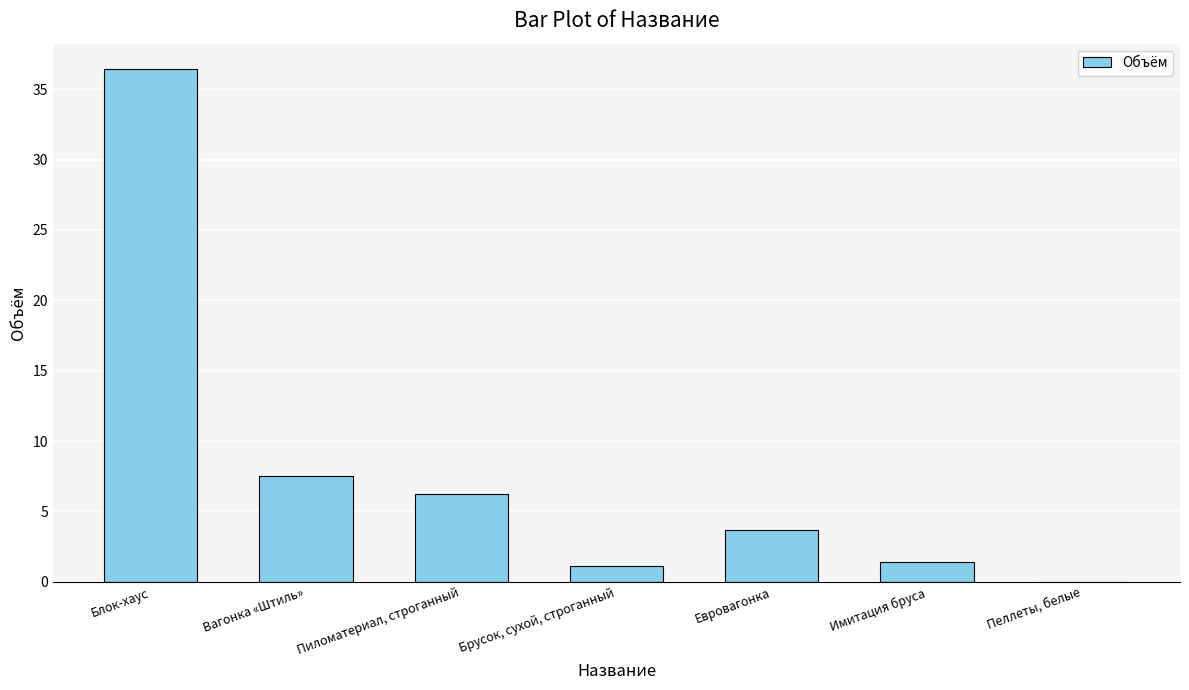

Between Пиломатериал, строганный and Брусок, сухой, строганный, which is larger?

Пиломатериал, строганный